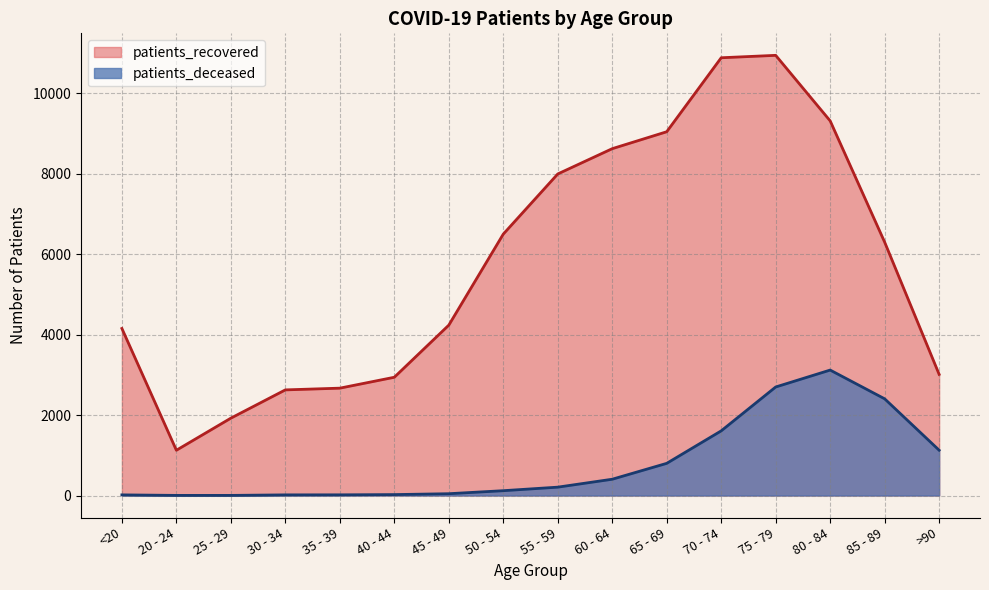

Rank the series at 20 - 24 from lowest to highest value.

patients_deceased, patients_recovered